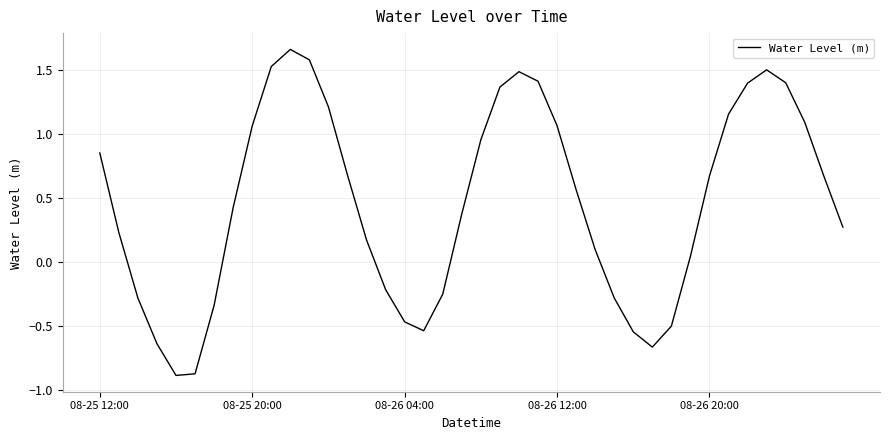

What is the difference between the maximum and second lowest values?

2.5